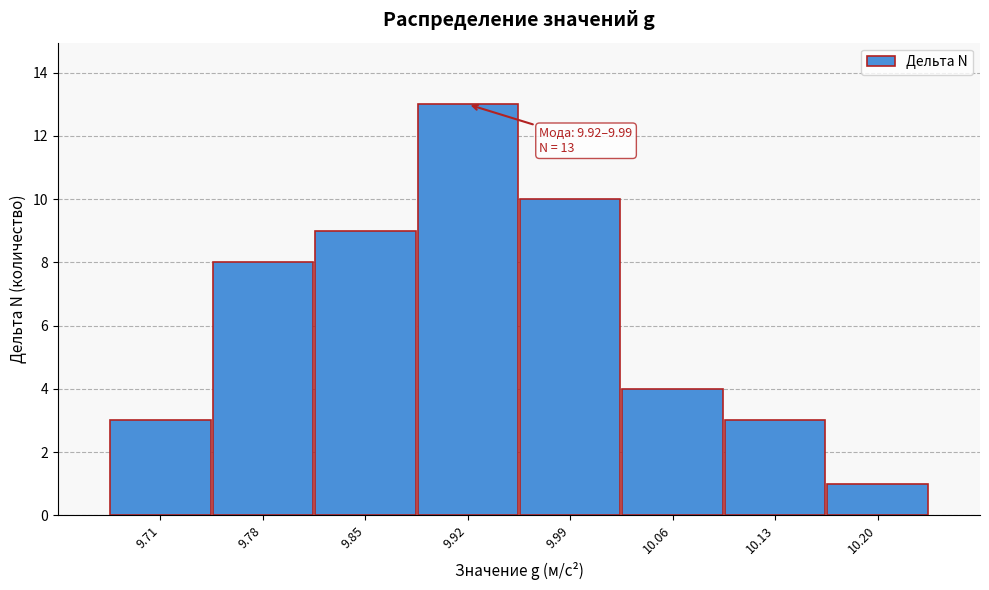

Reading right to left, list all the values displayed in this chart.

10.20=1	10.13=3	10.06=4	9.99=10	9.92=13	9.85=9	9.78=8	9.71=3